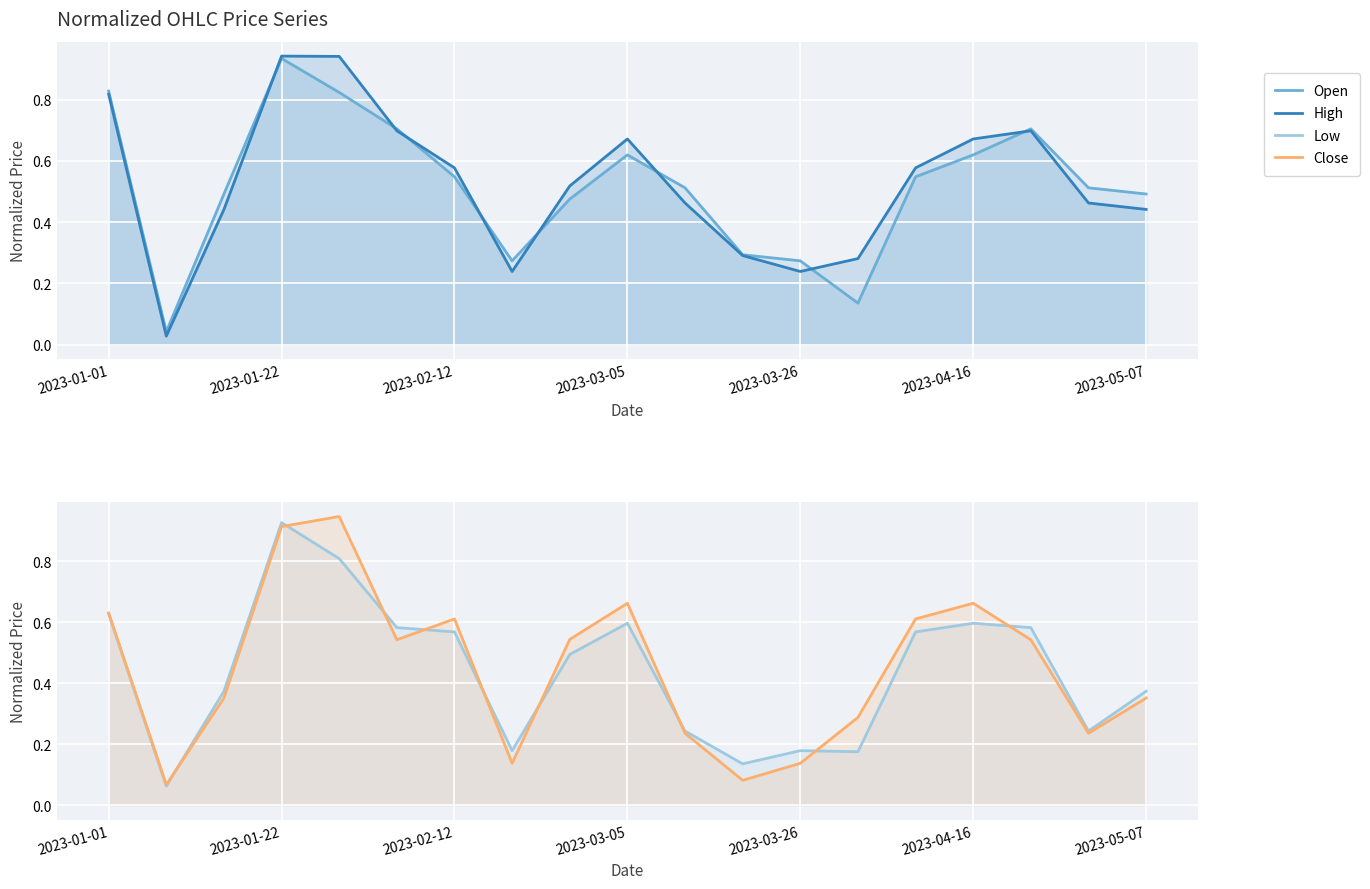

After their last crossing, which series has the higher values: Low or Close?

Low